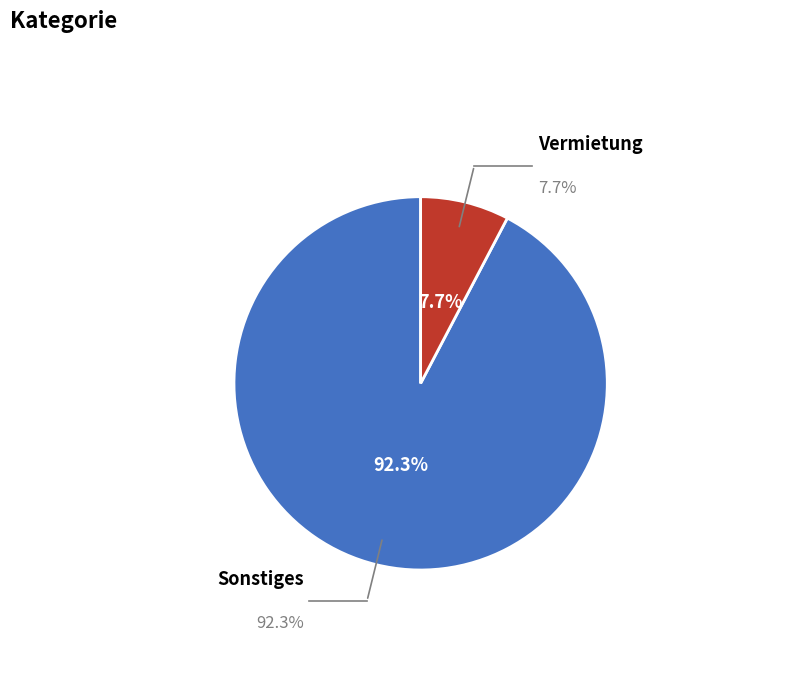

Which category has the biggest portion of the pie?

Sonstiges